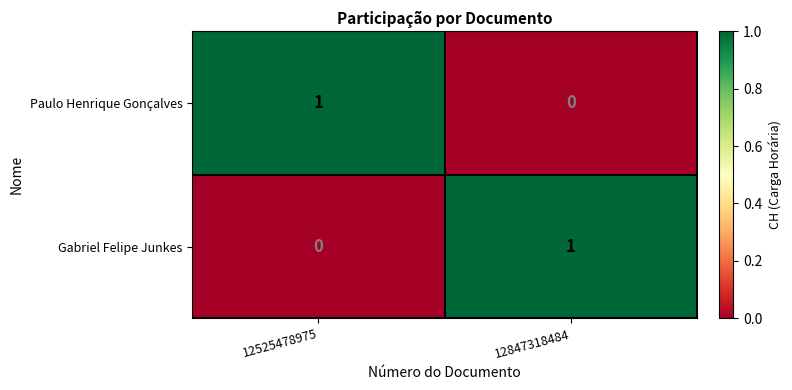

Where is Paulo Henrique Gonçalves nearest to the value 0?

12847318484